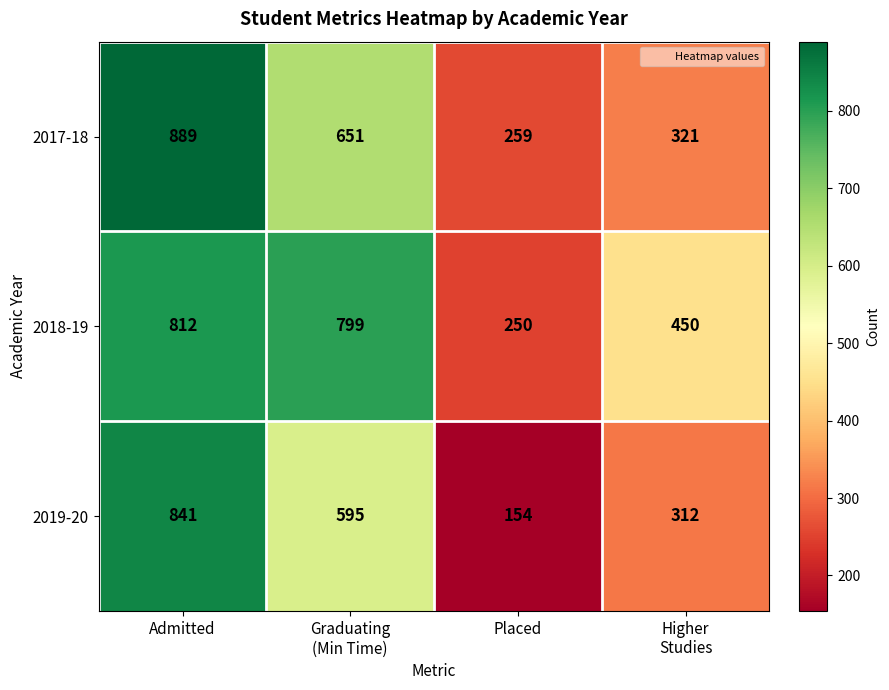

What is the difference between the highest and lowest values at Graduating
(Min Time)?

204